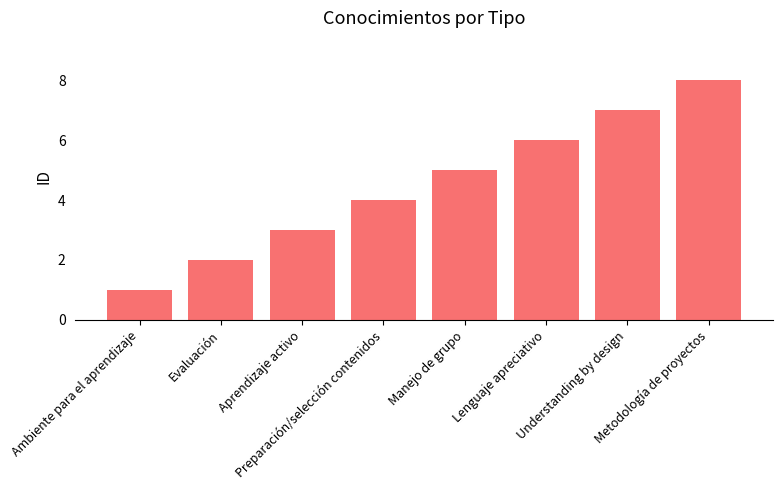

What is the sum of all values?

36